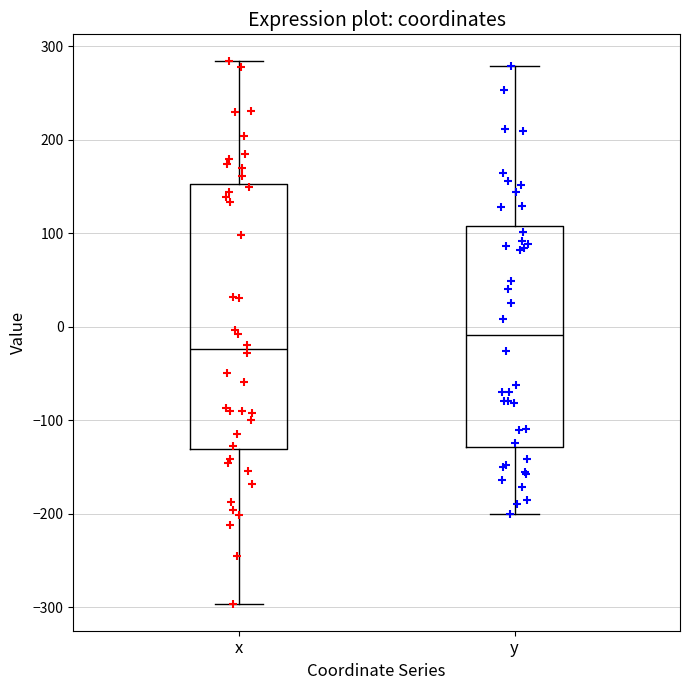

Comparing the boxes themselves (not the whiskers), which one is the tallest?

x